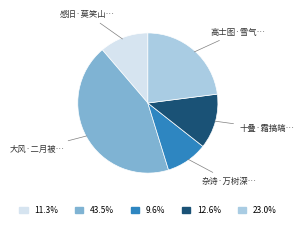

Does any single category account for the majority?

No